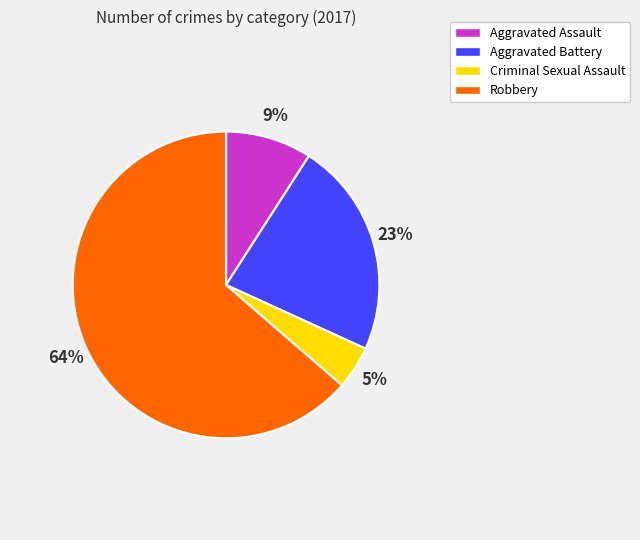

True or false: Aggravated Battery accounts for 32% of the total.

False